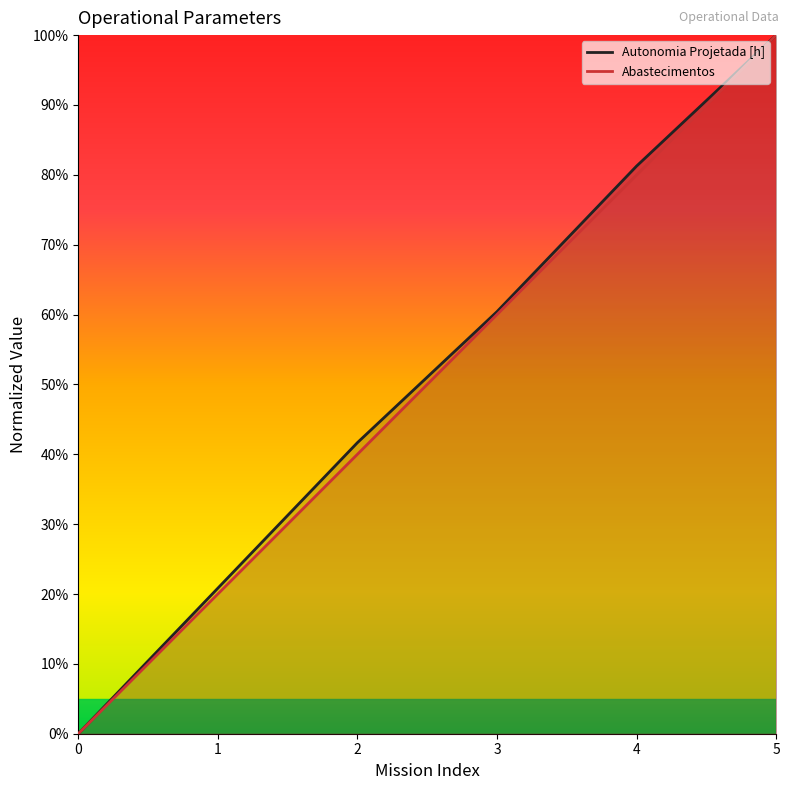

Rank the series by their maximum value, from highest to lowest.

Autonomia Projetada [h], Abastecimentos